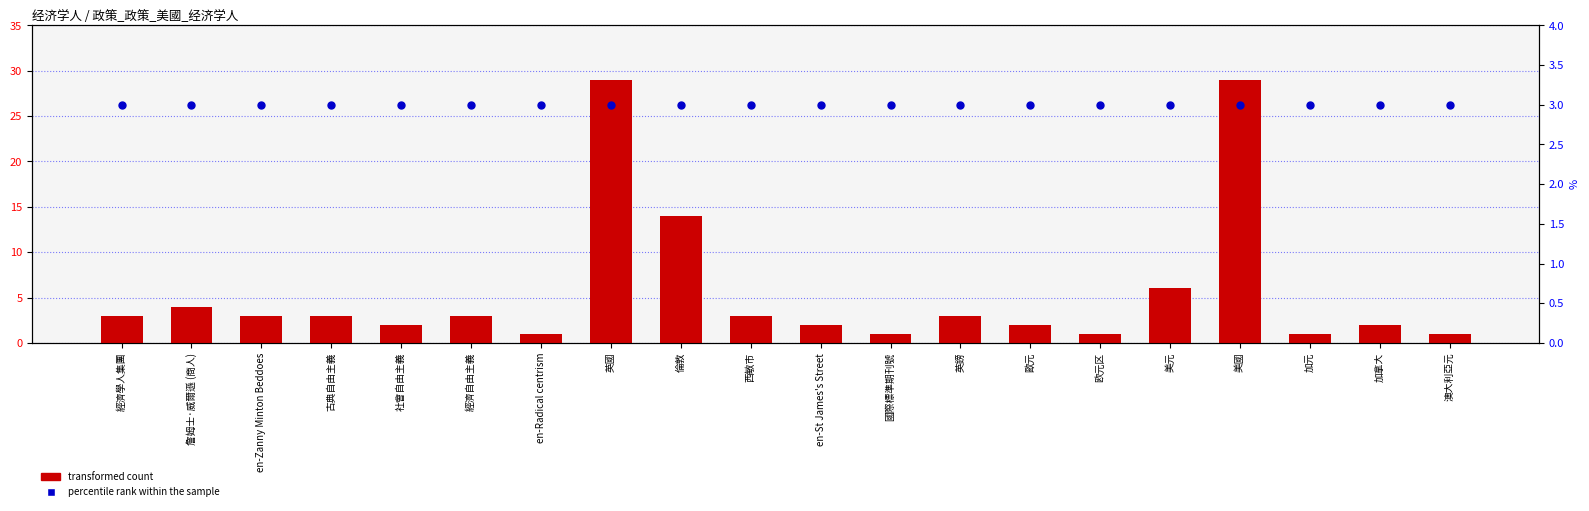

Is the value of percentile rank within the sample at 澳大利亞元 greater than the value of transformed count at 西敏市?

No